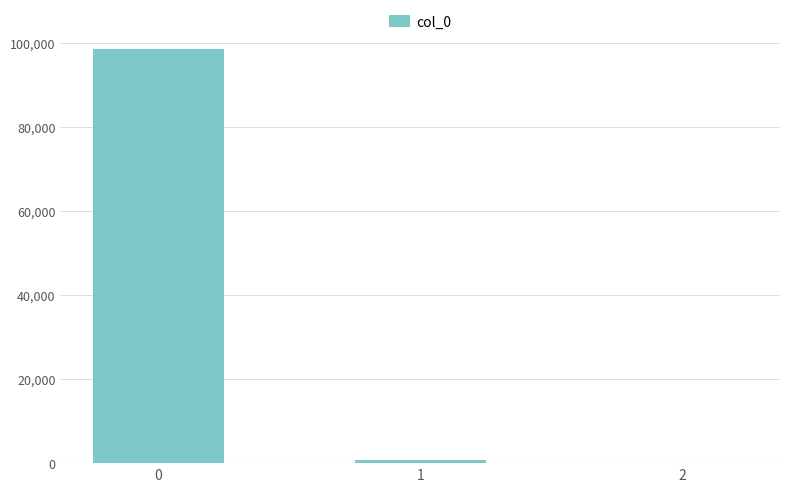

Count the number of values greater than 773.

2